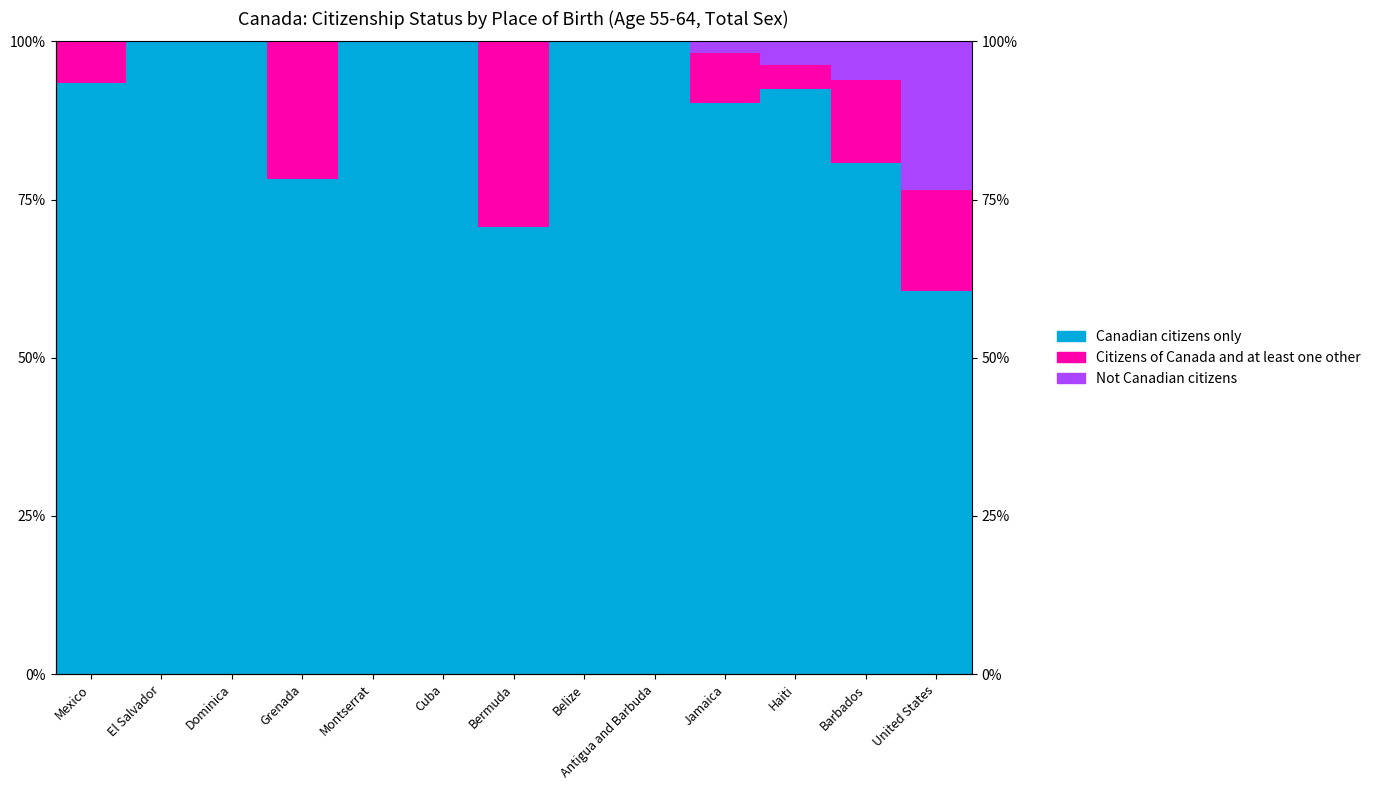

At which label does Not Canadian citizens reach its peak?

United States